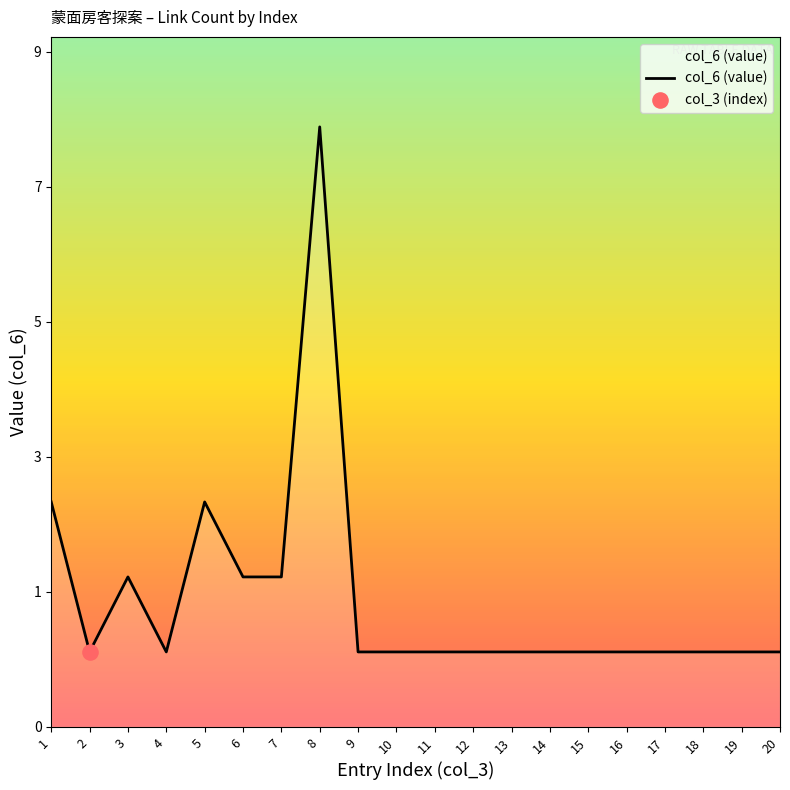

Approximately how many times larger is the value at 18 compared to 9?

1.0